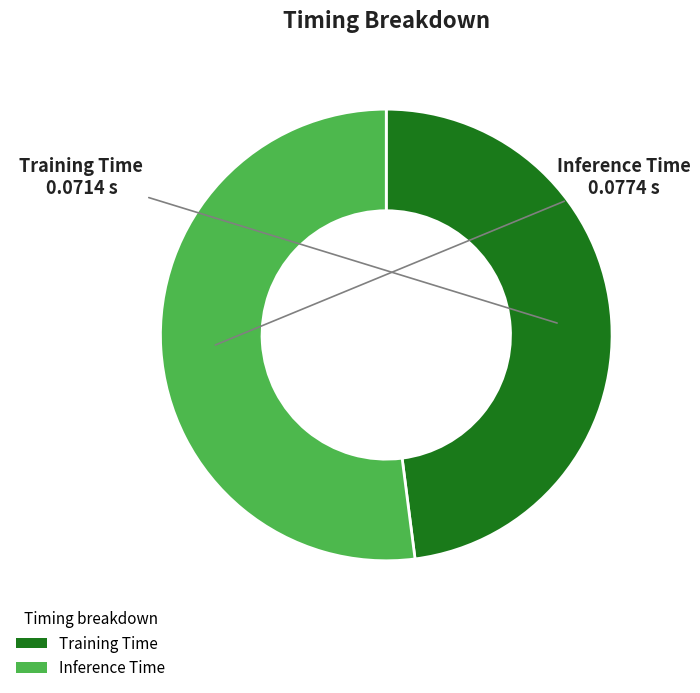

Combined, do Inference Time and Training Time account for over 50%?

Yes